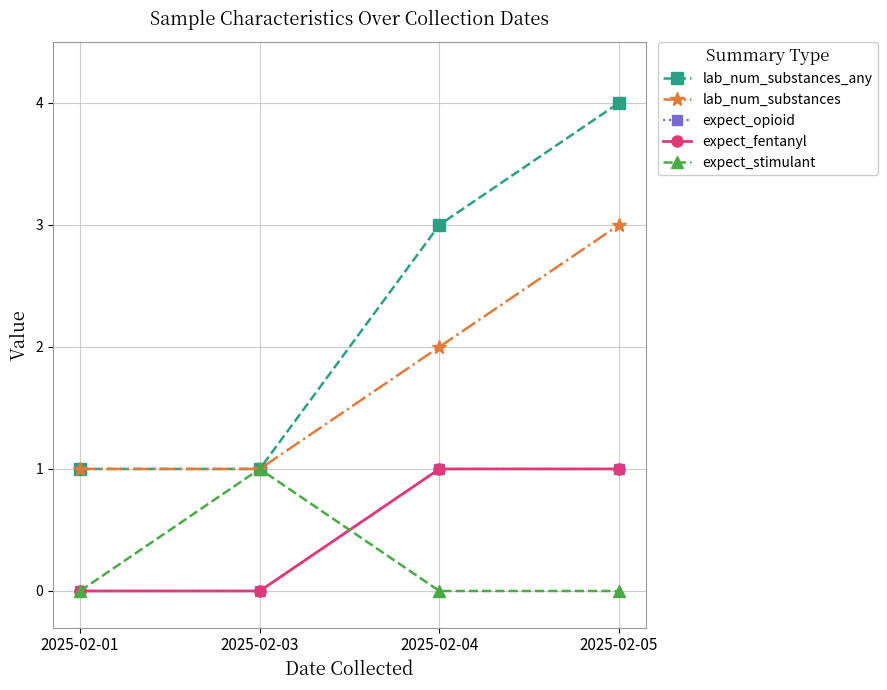

Is this an area chart (filled region under the line)?

No